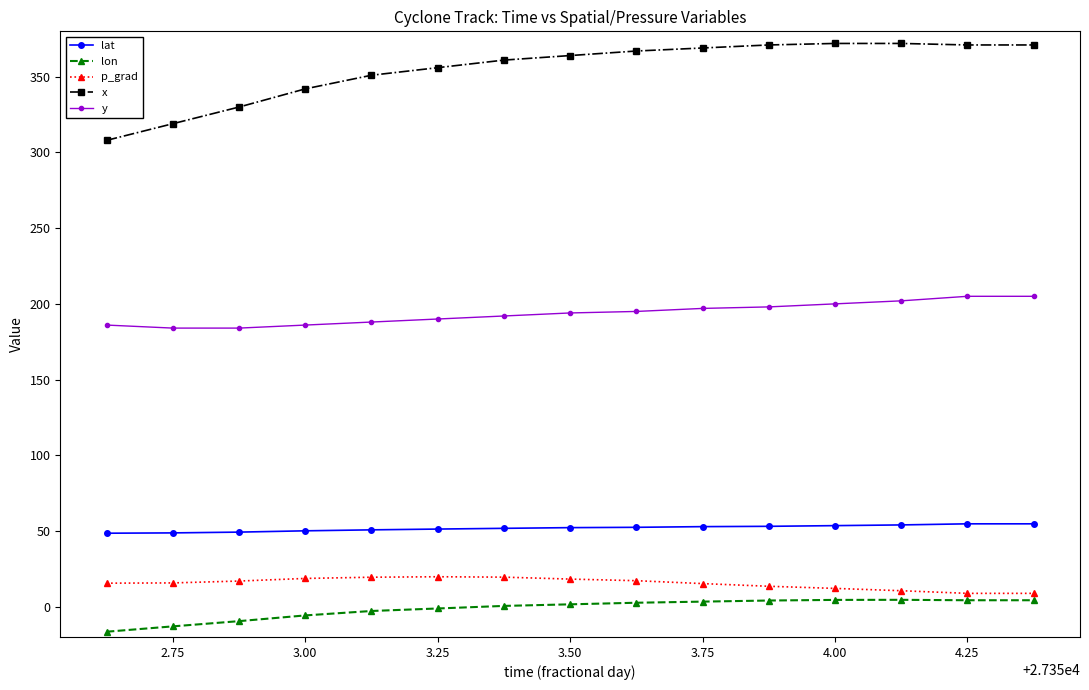

Which series has the largest total across all categories?

x